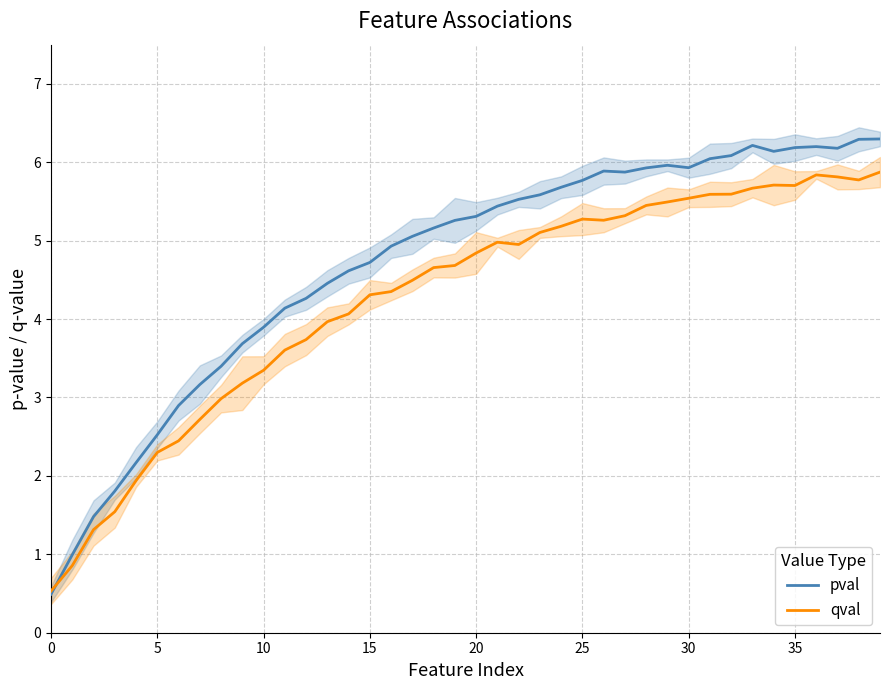

The value of qval at 0 is 0.5. True or false?

True